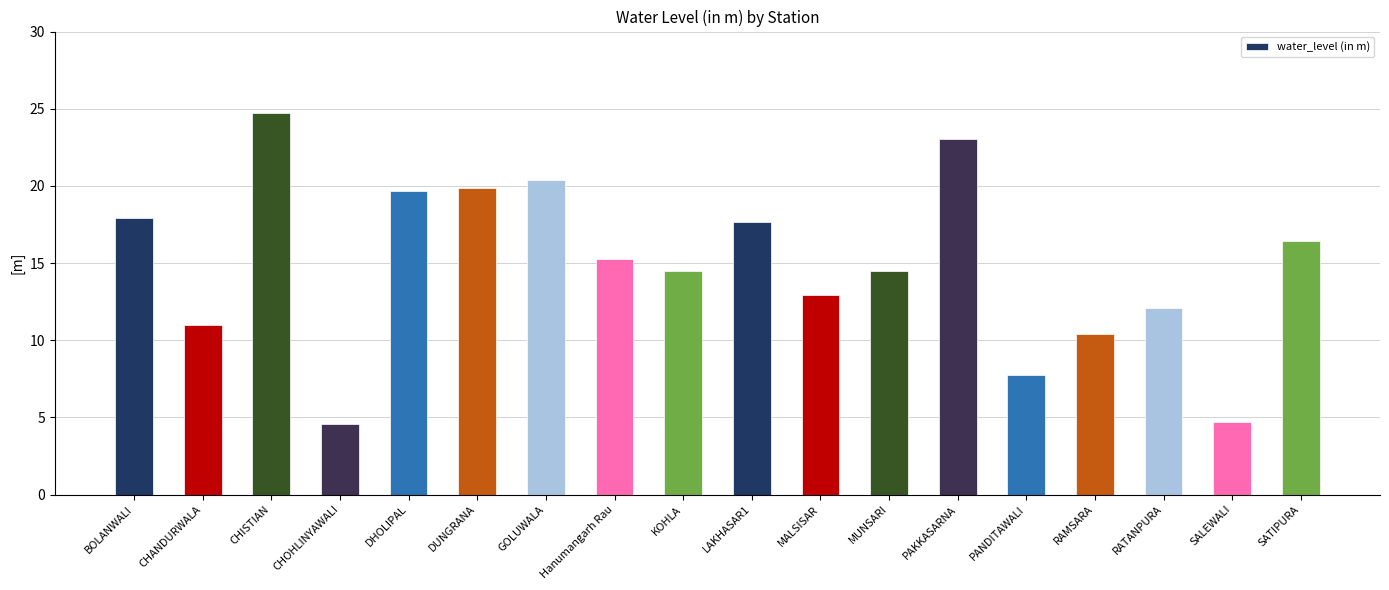

Approximately how many times larger is the value at SALEWALI compared to RAMSARA?

0.5